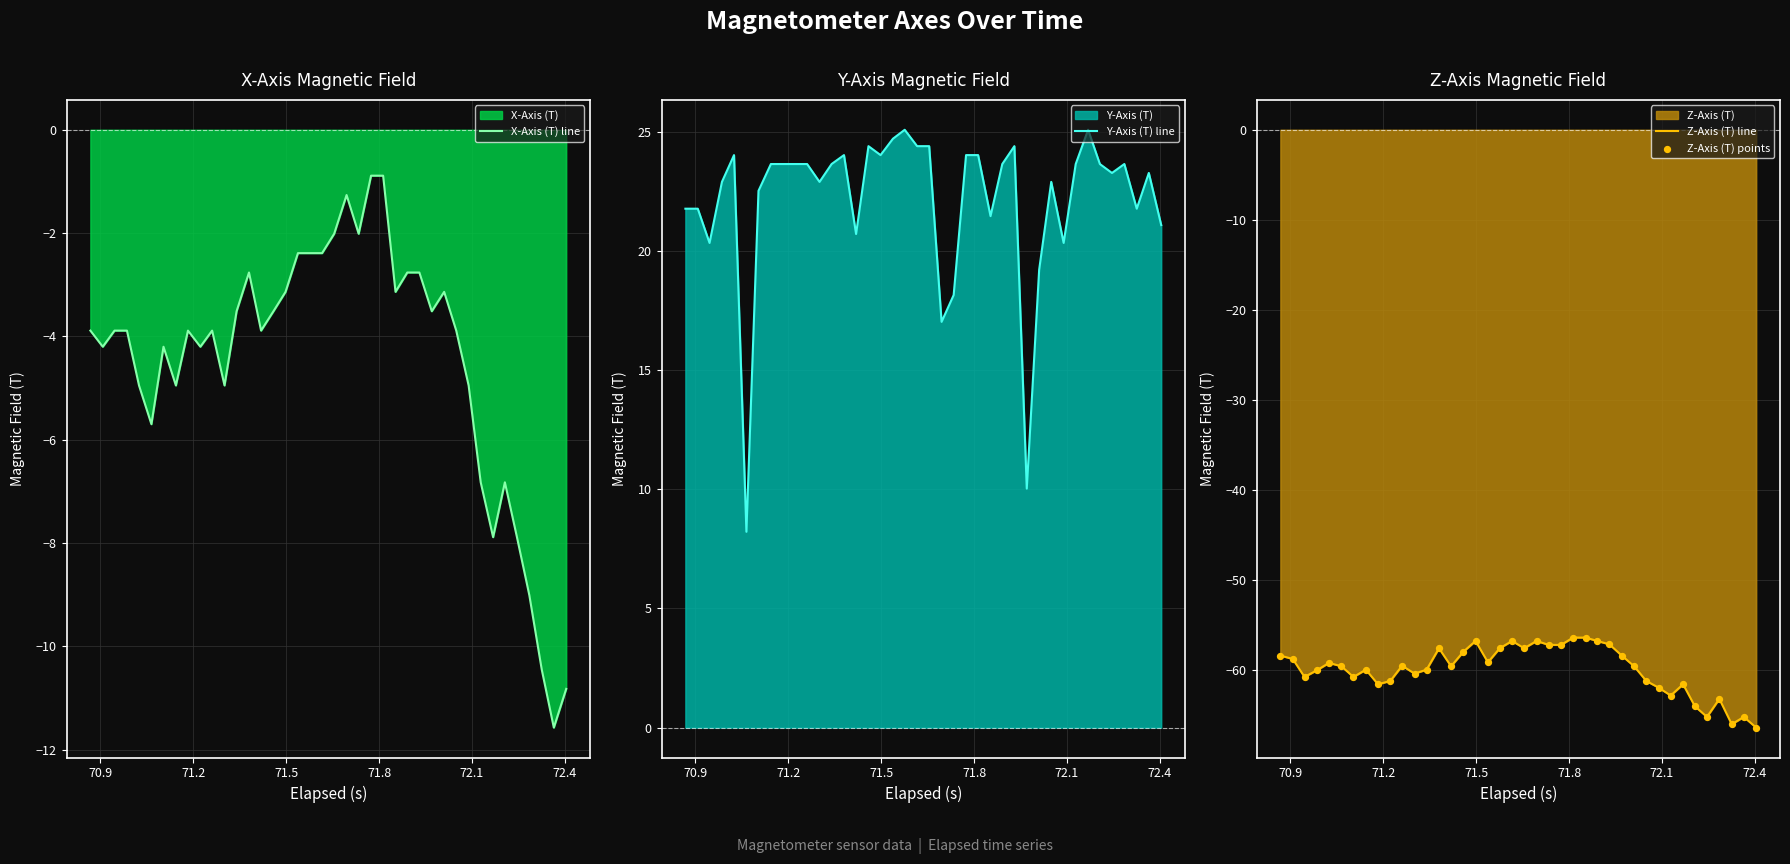

Is the value of Z-Axis (T) line at 18 greater than the value of Z-Axis (T) points at 15?

Yes